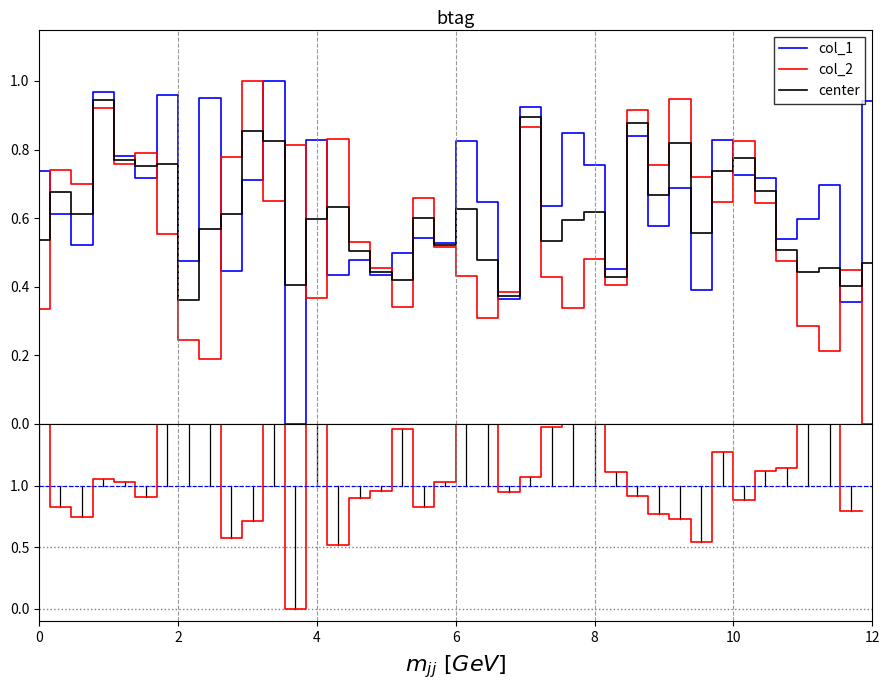

Is the value of center at 27 greater than the value of col_2 at 38?

No